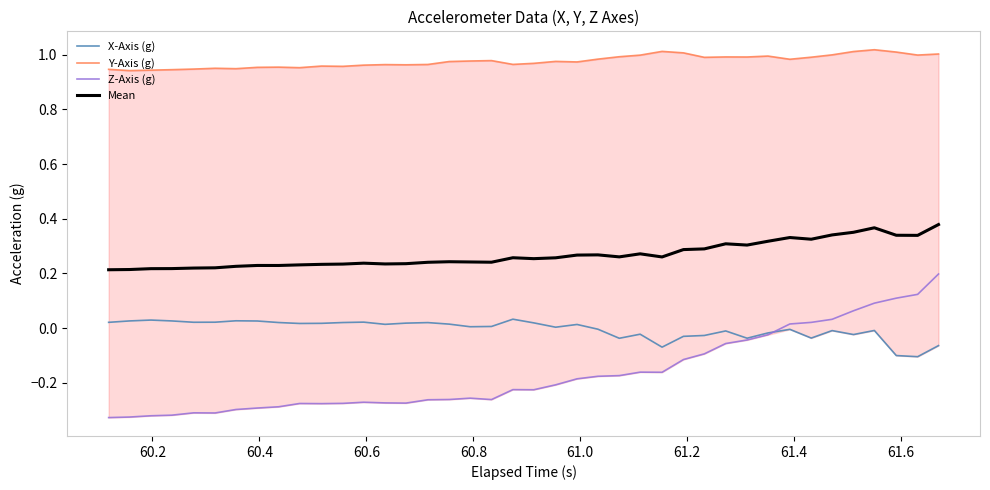

Which series has the widest spread of values?

Z-Axis (g)